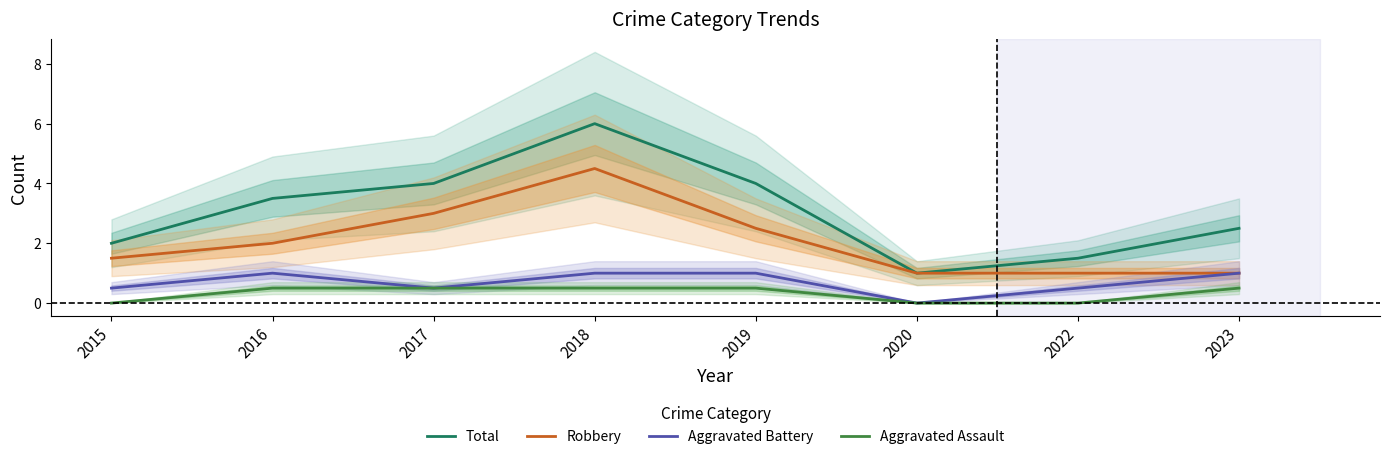

The Robbery series shows 1.4 at 2020. True or false?

False